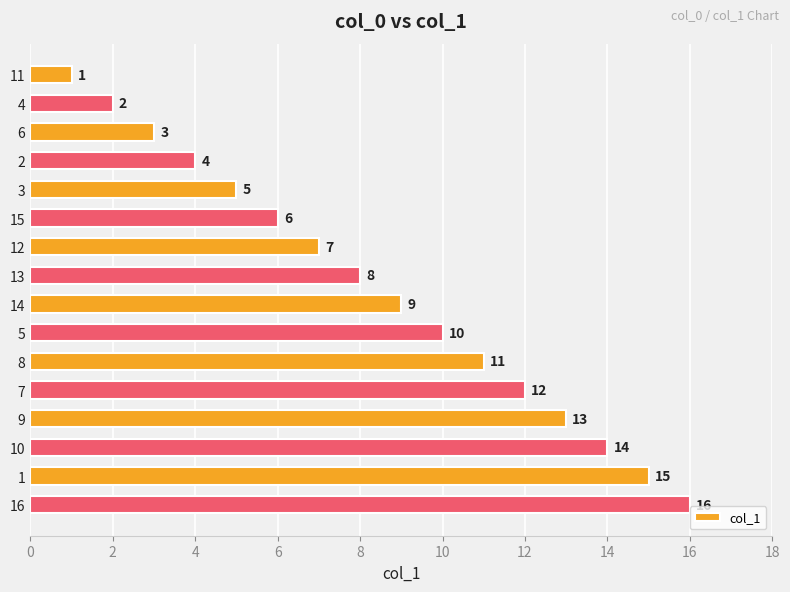

What is the difference between the maximum and minimum values?

15